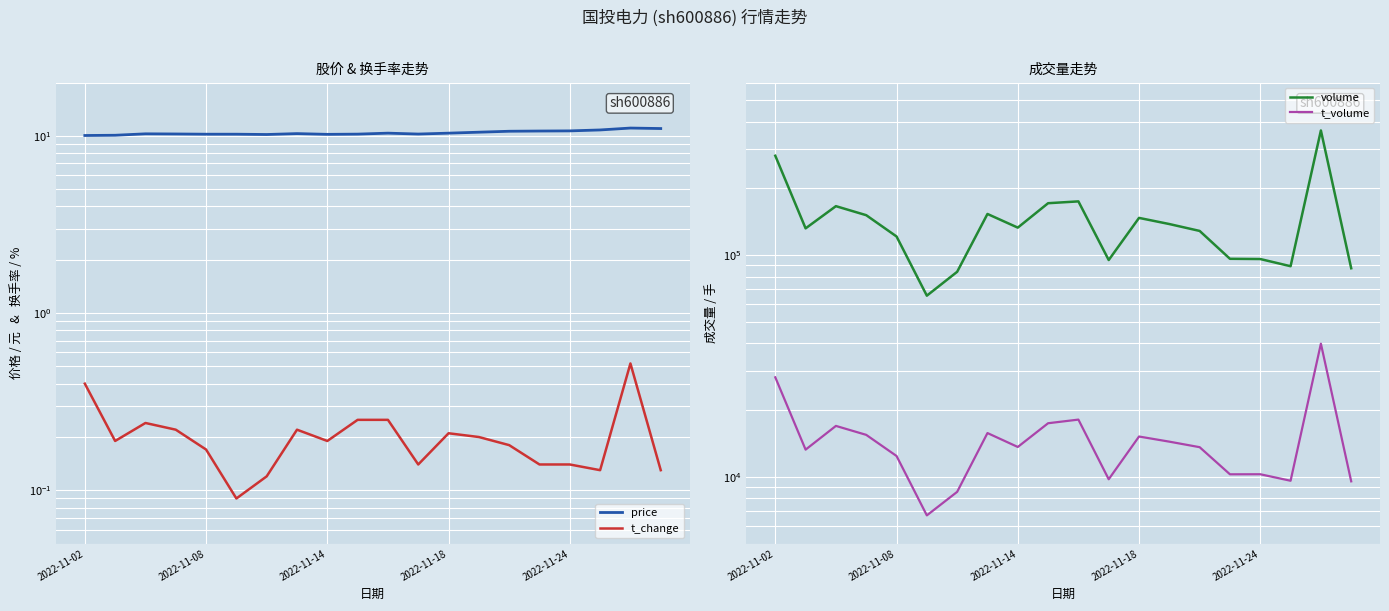

In t_change, how many points are higher than both neighbors (excluding endpoints)?

4